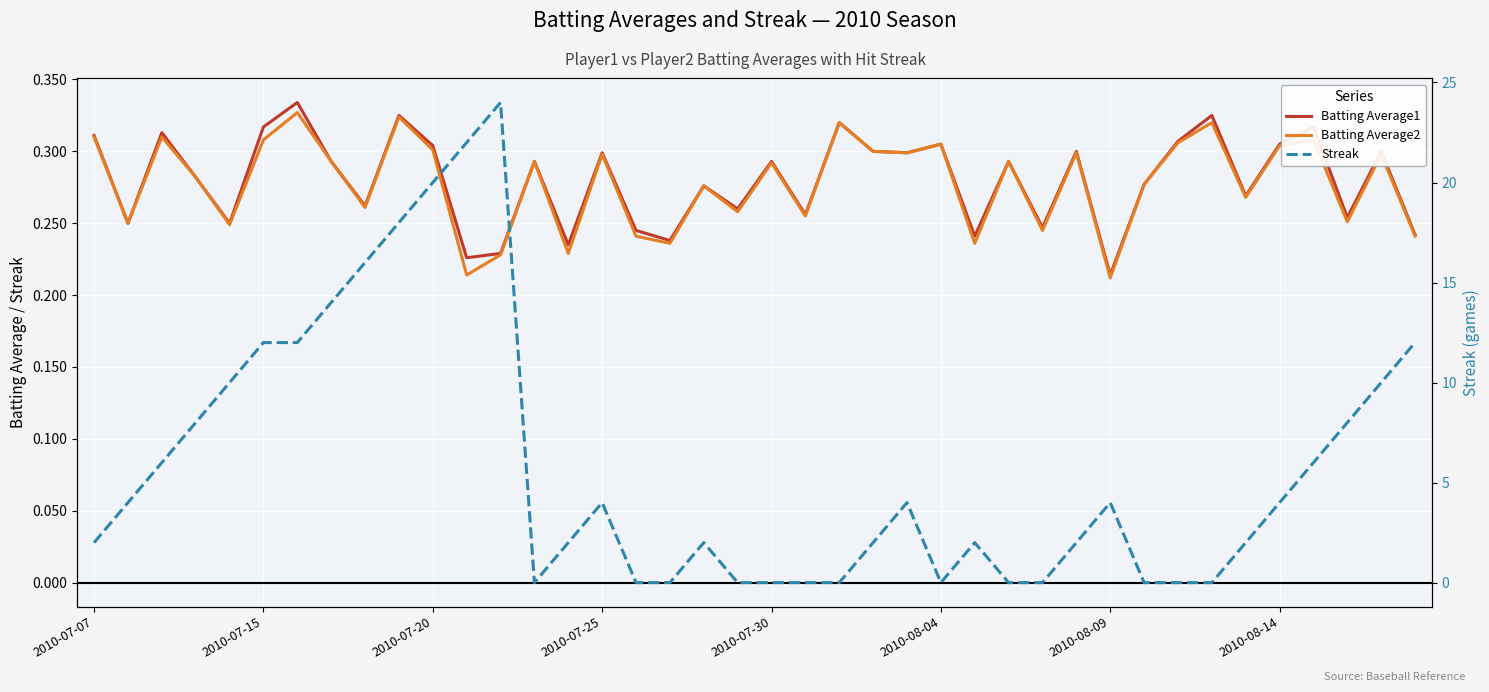

At 2010-07-25, list the series in order from smallest to largest.

Batting Average2, Batting Average1, Streak